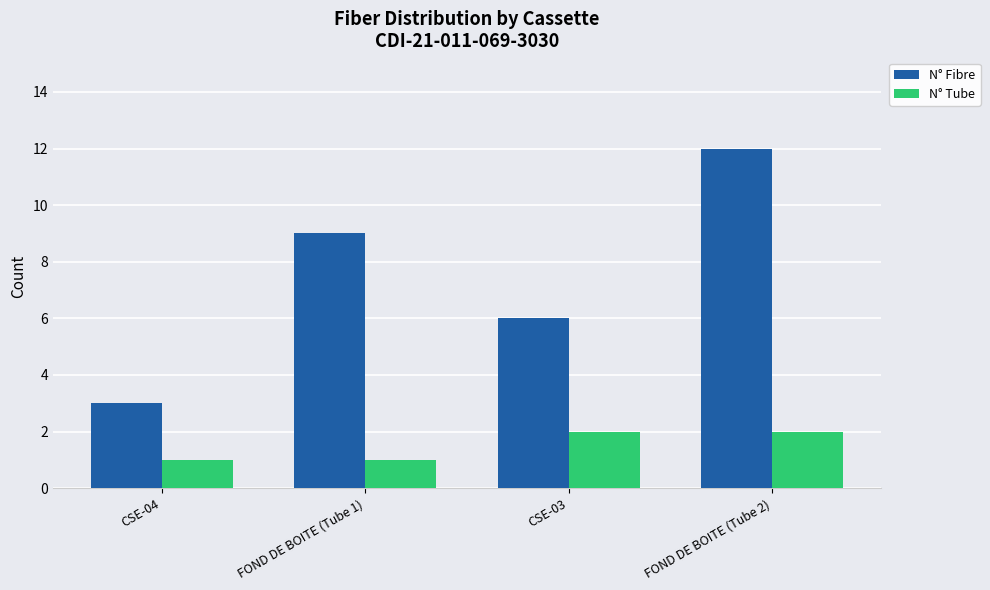

What is the minimum value shown in the chart?

1